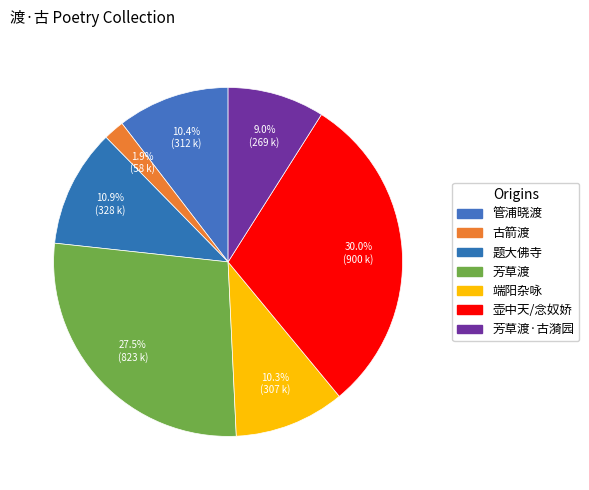

What percentage is the 芳草渡·古漪园 slice, to the nearest percent?

9%